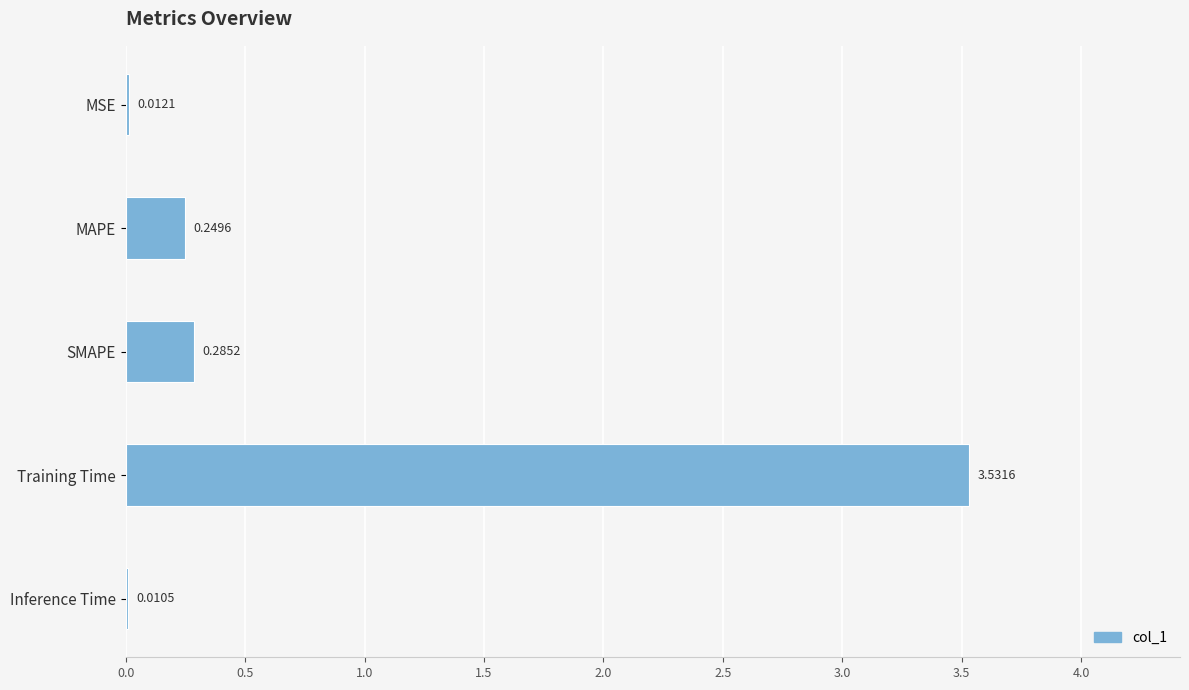

Where is the data nearest to the value 1?

SMAPE